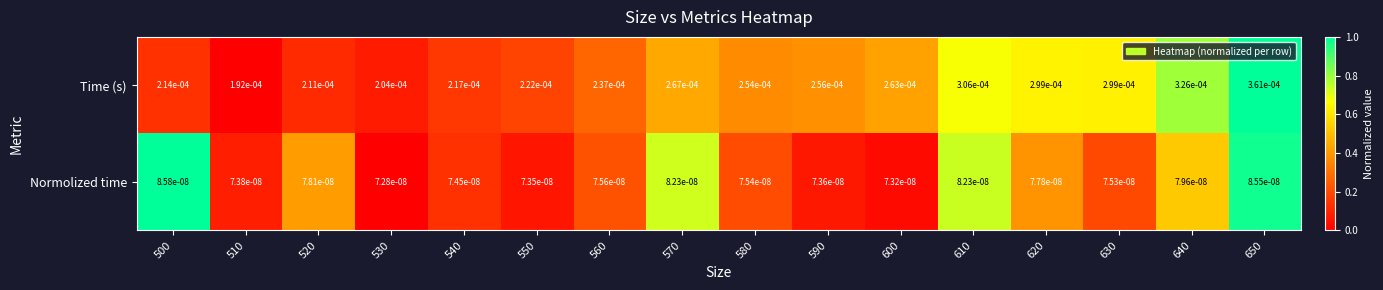

Between 590 and 610, which series saw the biggest shift?

Time (s)